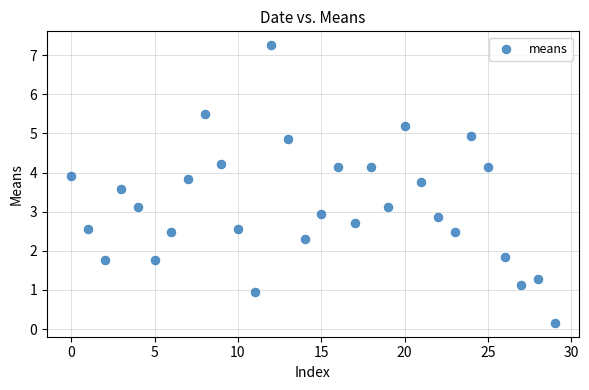

What is the range of Y values (max minus min)?

7.1